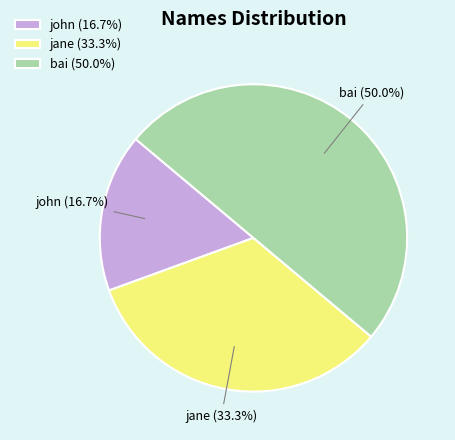

What is the ratio of the value at john to the value at jane?

0.5